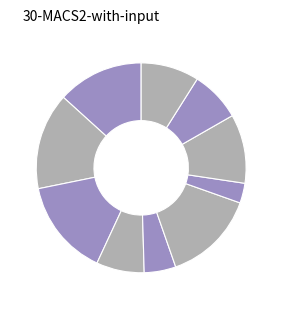

How many segments does this pie chart have?

10